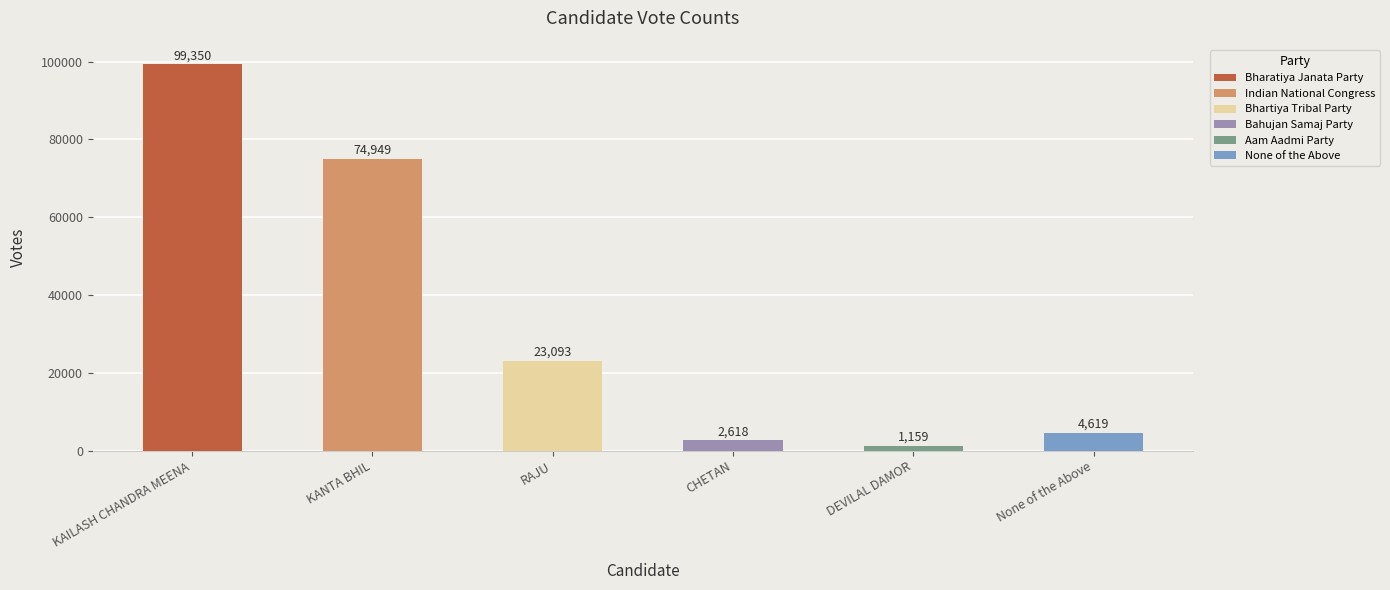

What is the sum of all values?

205788